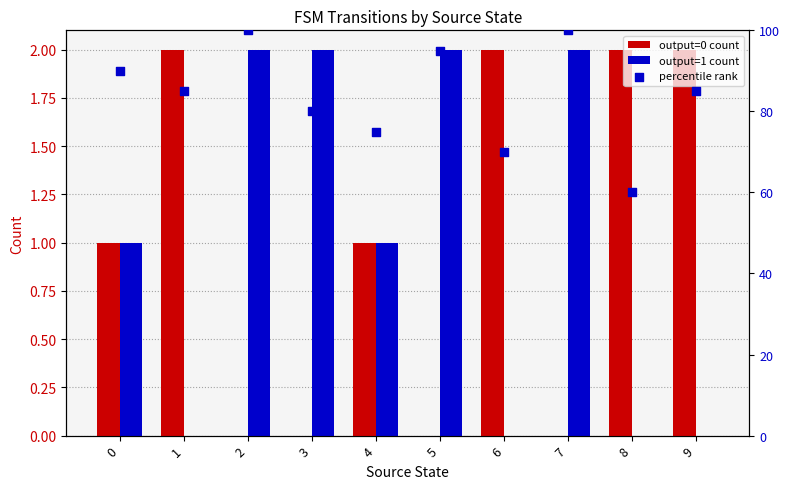

Is the value of output=0 count at 7 greater than the value of percentile rank at 8?

No